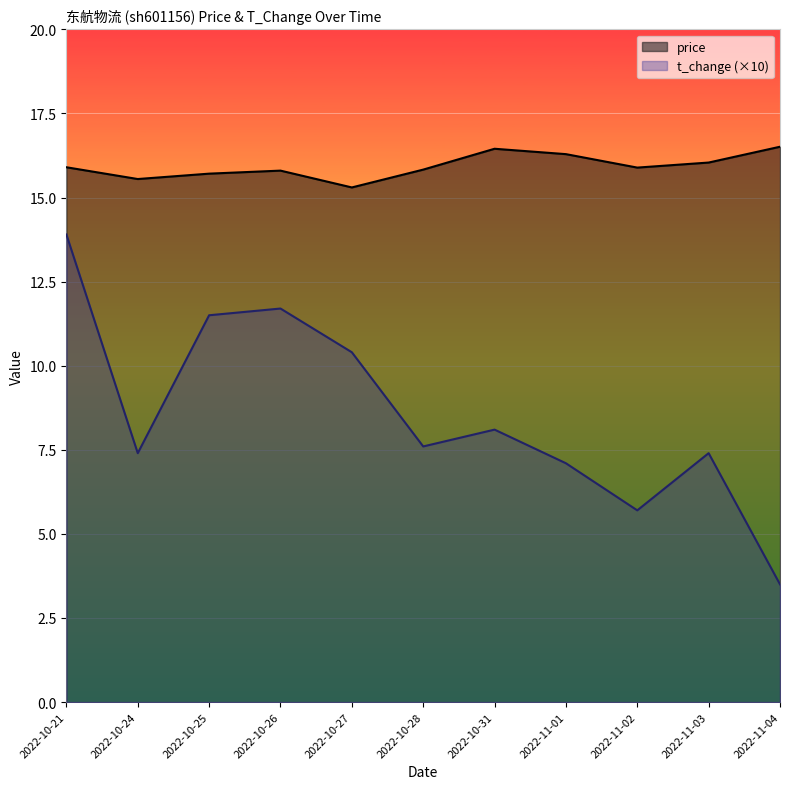

Reading right to left, list all the values displayed in this chart.

price: 16.5	16.0	15.9	16.3	16.4	15.8	15.3	15.8	15.7	15.6	15.9
t_change: 3.5	7.4	5.7	7.1	8.1	7.6	10.4	11.7	11.5	7.4	13.9